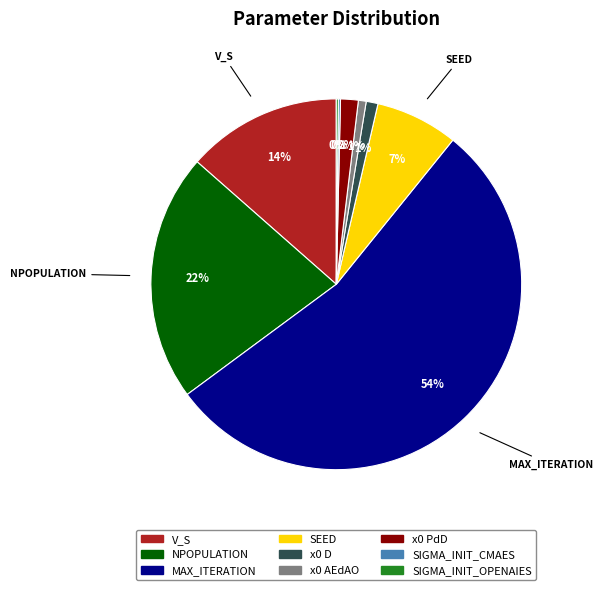

Which category has the biggest portion of the pie?

MAX_ITERATION